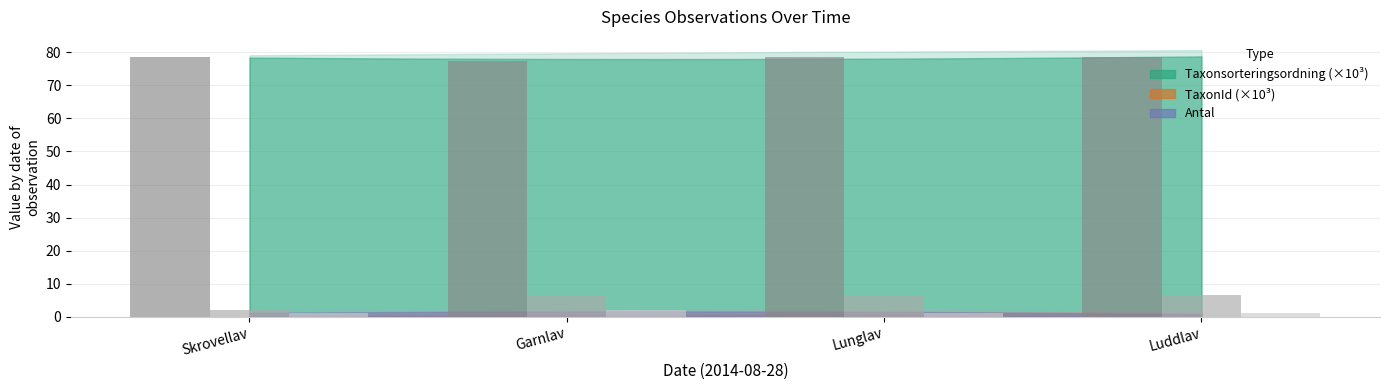

How many bars are there in each group?

3